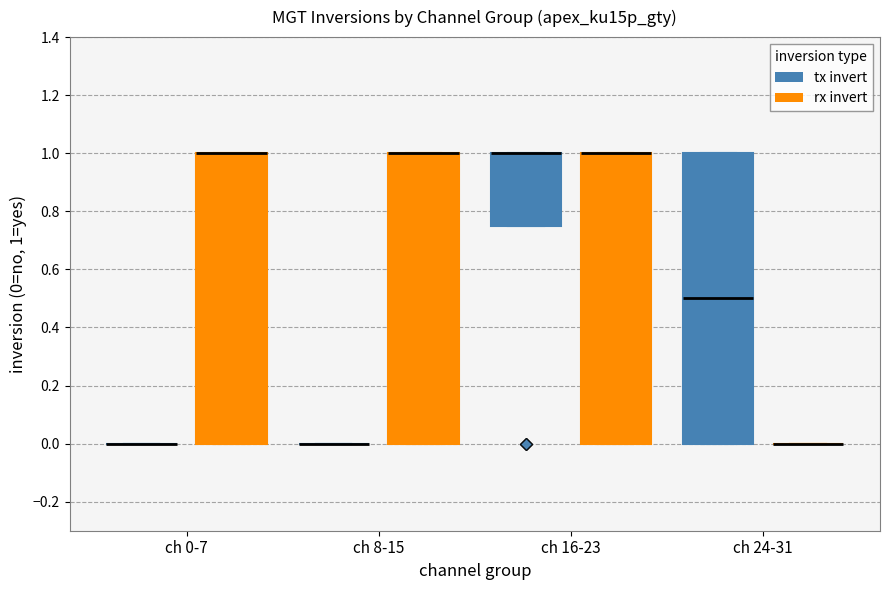

Reading left to right, transcribe this box plot: for each box, give where its median line is, the range the box spans, and where its two whiskers end, as read against the y-axis. The values are not printed on the chart, so give them approximately, as read against the axis.

ch 0-7 (tx invert): box collapsed to a line at 0.00, whiskers 0.00 to 0.00
ch 0-7 (rx invert): median 1.00 (drawn on the box's upper edge), box 0.00 to 1.00, whiskers 0.00 to 1.00
ch 8-15 (tx invert): box collapsed to a line at 0.00, whiskers 0.00 to 0.00
ch 8-15 (rx invert): median 1.00 (drawn on the box's upper edge), box 0.00 to 1.00, whiskers 0.00 to 1.00
ch 16-23 (tx invert): median 1.00 (drawn on the box's upper edge), box 0.76 to 1.00, whiskers 0.76 to 1.00
ch 16-23 (rx invert): median 1.00 (drawn on the box's upper edge), box 0.00 to 1.00, whiskers 0.00 to 1.00
ch 24-31 (tx invert): median 0.50, box 0.00 to 1.00, whiskers 0.00 to 1.00
ch 24-31 (rx invert): box collapsed to a line at 0.00, whiskers 0.00 to 0.00